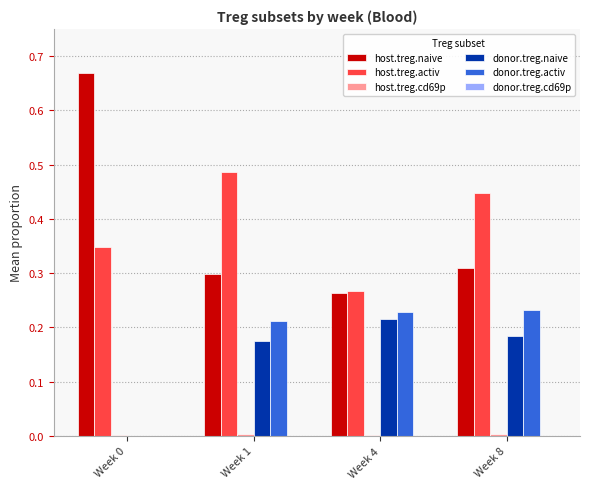

Is the value of donor.treg.activ at Week 4 greater than the value of host.treg.naive at Week 1?

No